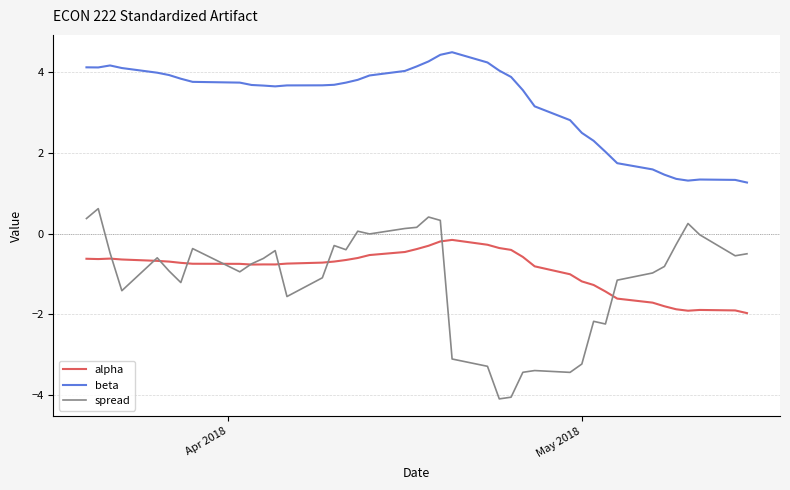

Rank the series by their maximum value, from highest to lowest.

beta, spread, alpha